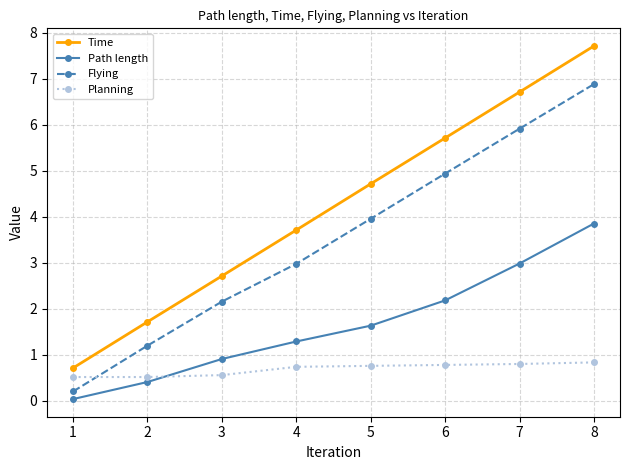

After their last crossing, which series has the higher values: Planning or Path length?

Path length